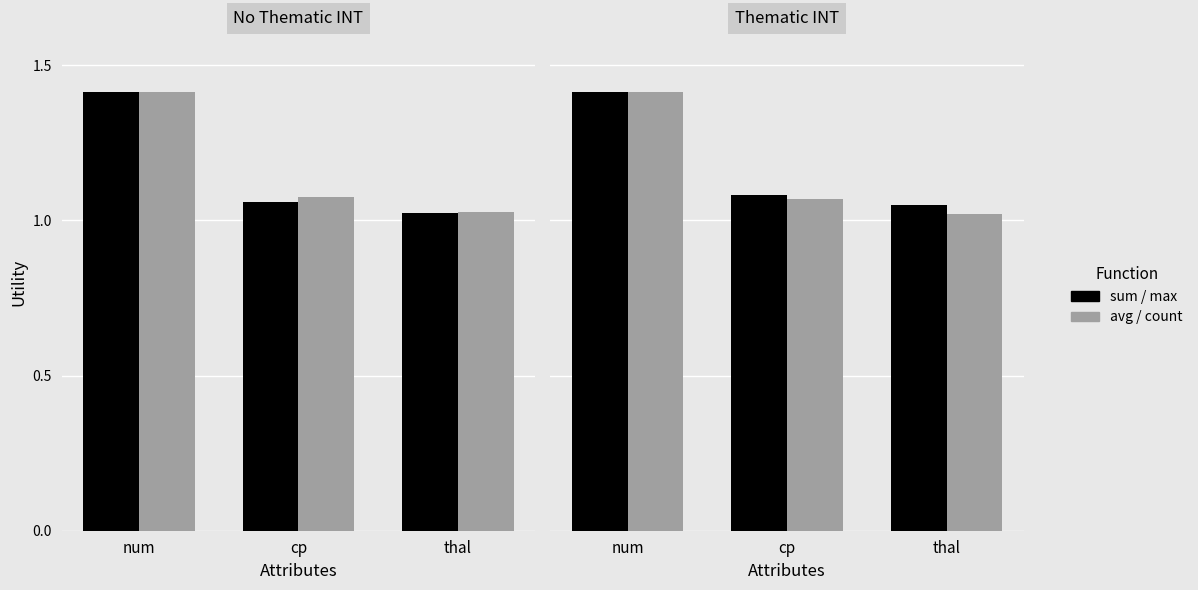

Rank the series by their average value, from lowest to highest.

sum, count, avg, max